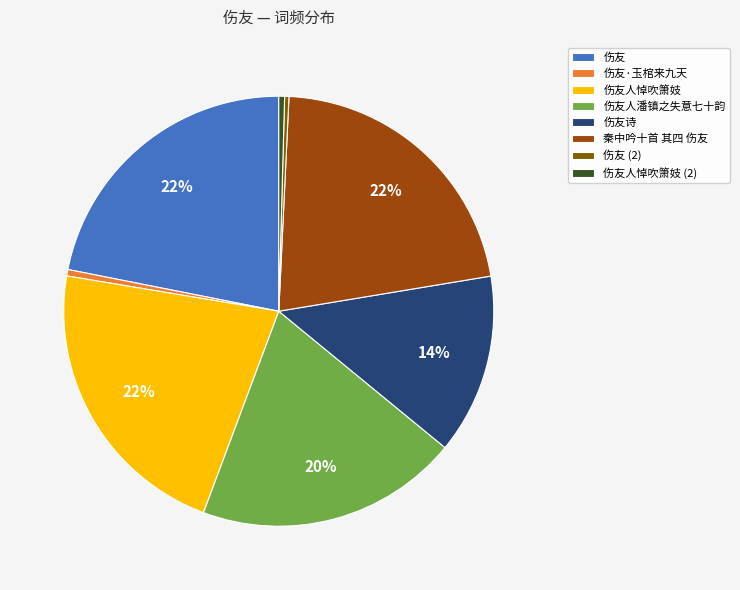

Which has a higher value, 伤友 or 伤友诗?

伤友